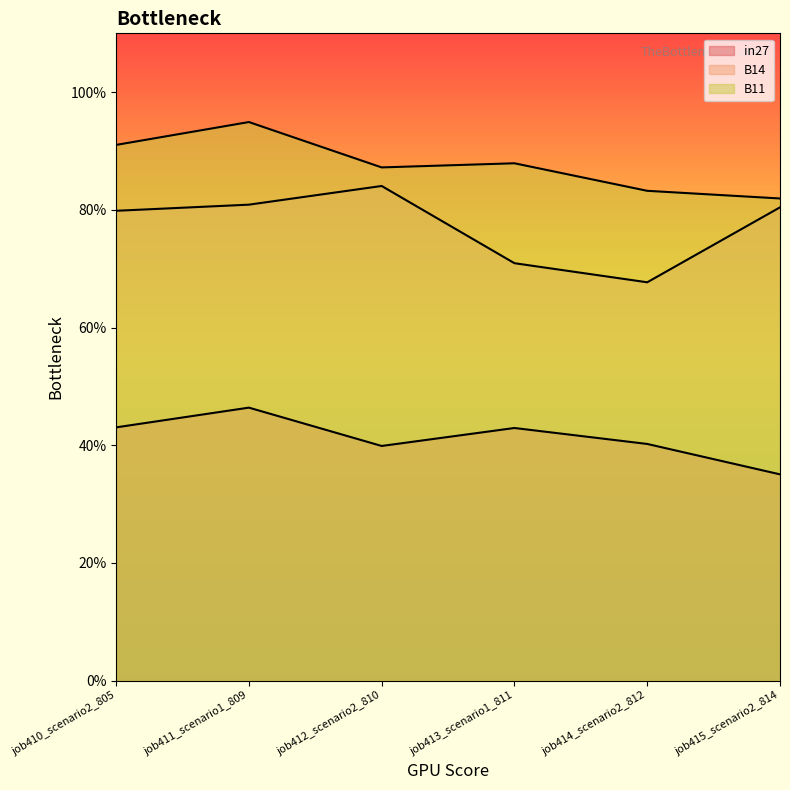

Read the B11 value at job412_scenario2_810.

0.9